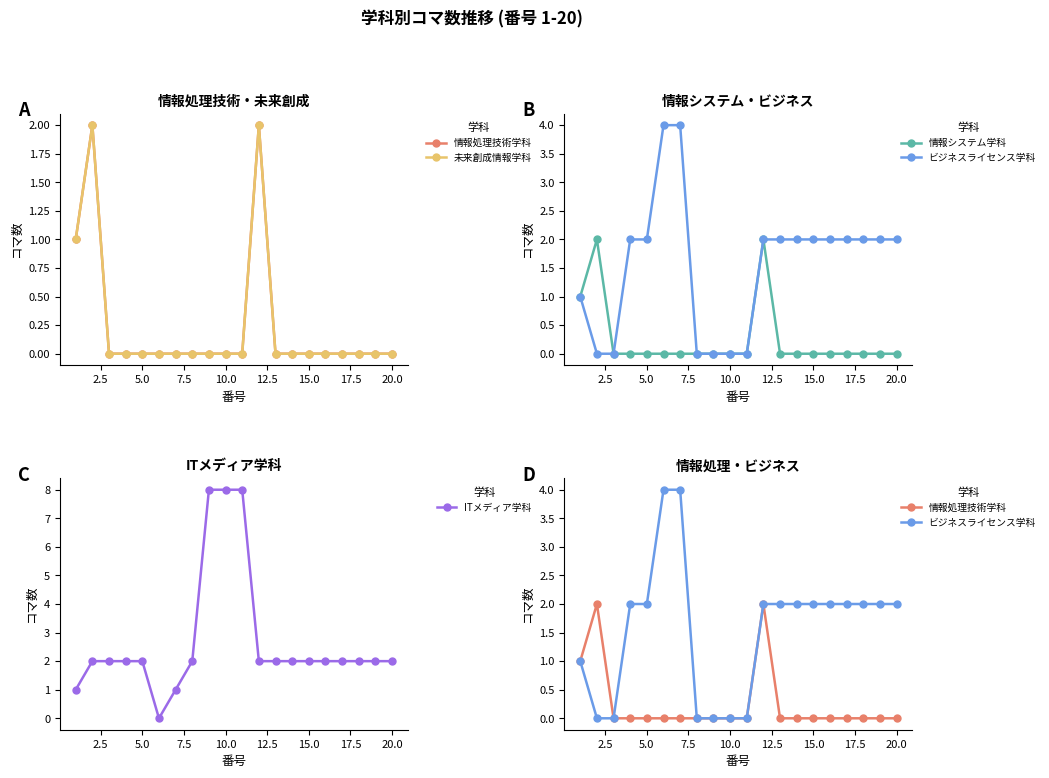

Is it true that ITメディア学科 equals 3 at 20.0?

False